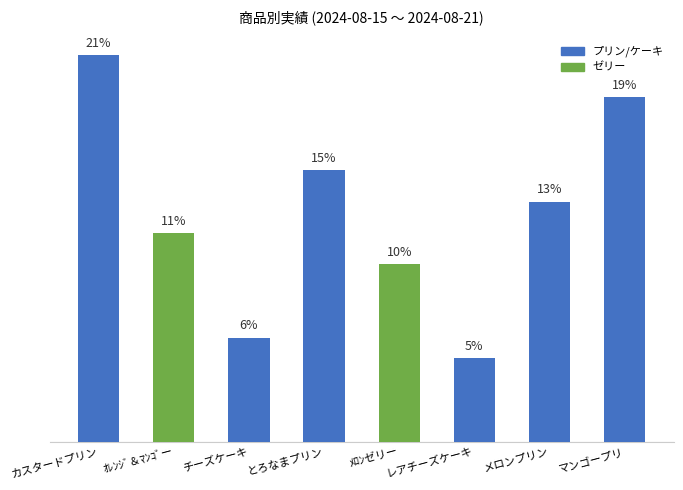

List the labels in order of value, smallest first.

レアチーズケーキ, チーズケーキ, ﾒﾛﾝゼリー, ｵﾚﾝｼﾞ＆ﾏﾝｺﾞー, メロンプリン, とろなまプリン, マンゴープリ, カスタードプリン